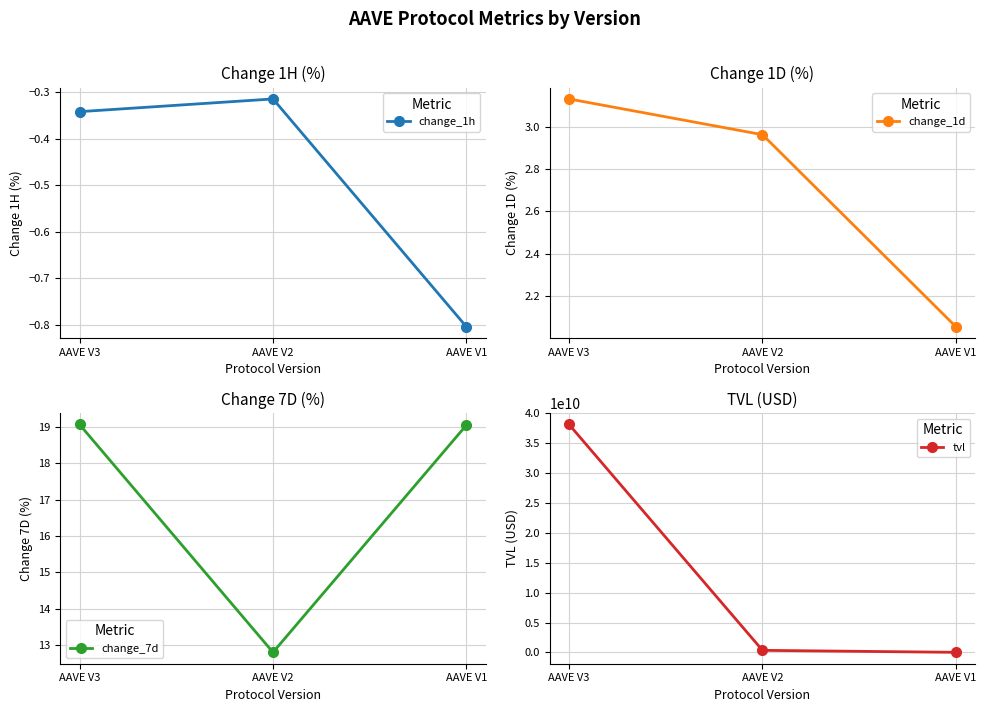

What are all the series names shown in the legend?

change_1h, change_1d, change_7d, tvl